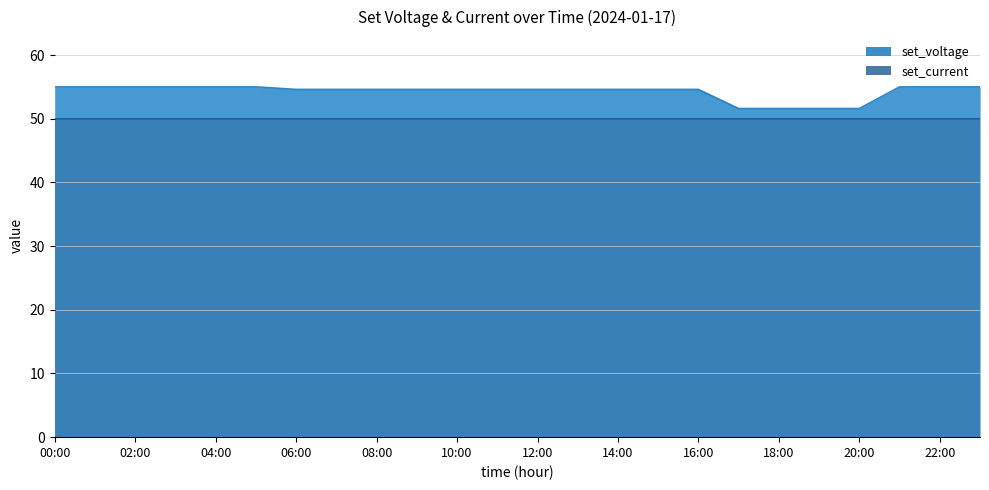

What position from the right is 07:00?

17